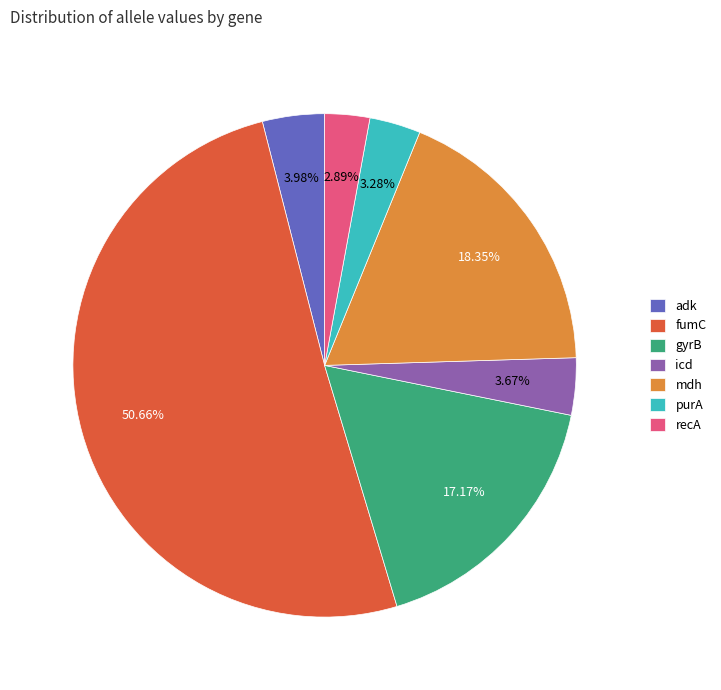

Which has a higher value, adk or gyrB?

gyrB